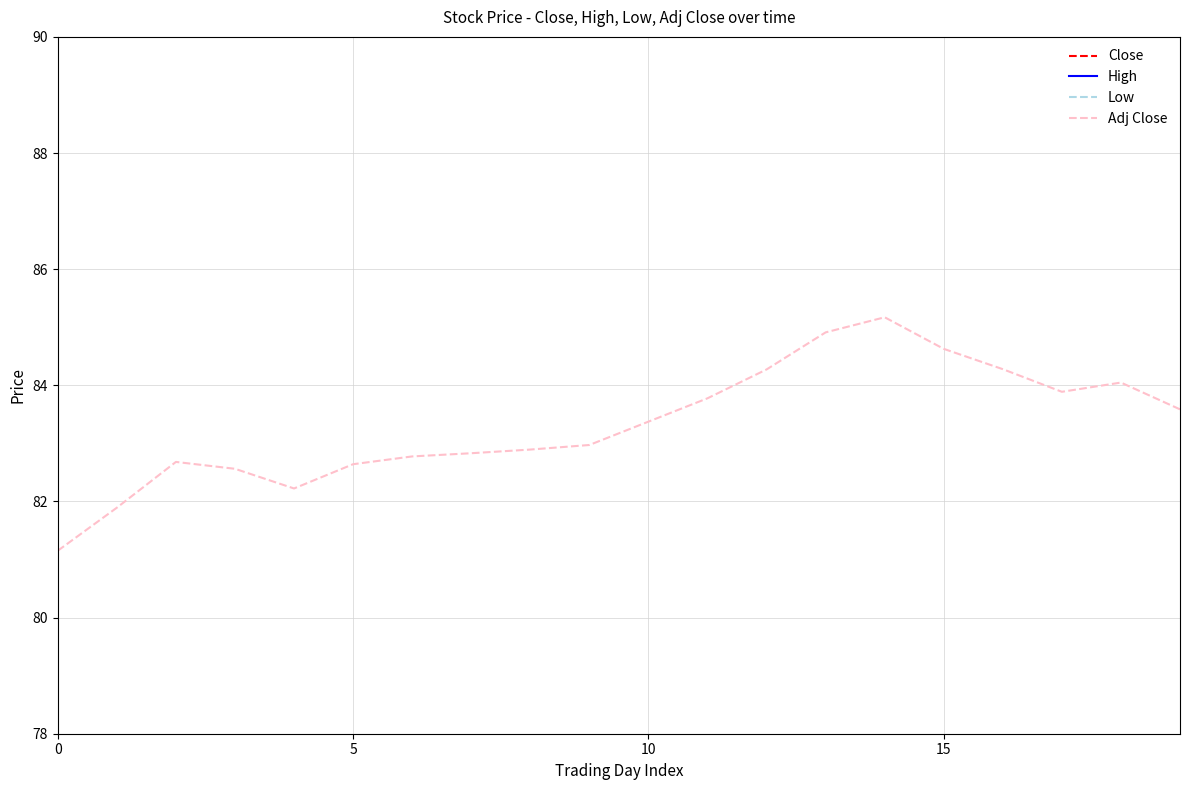

What is the highest value of the Adj Close series?

85.2